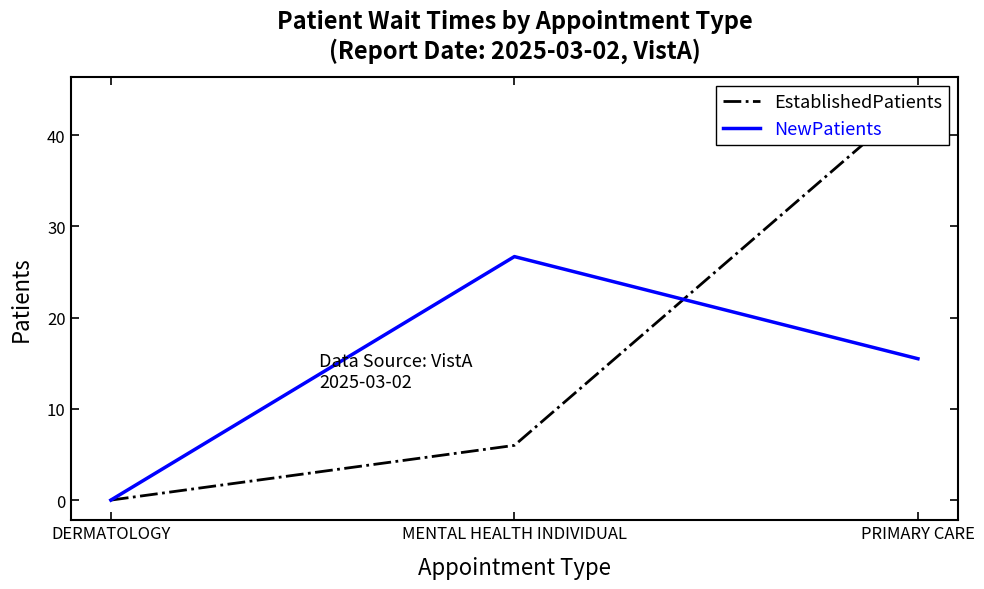

Where is EstablishedPatients nearest to the value 22?

MENTAL HEALTH INDIVIDUAL